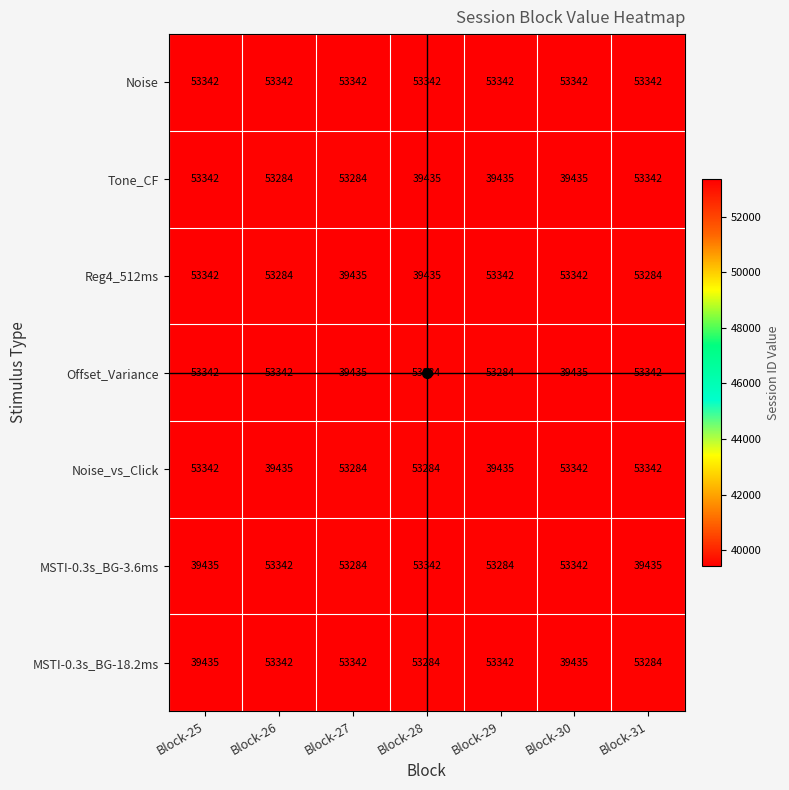

The Tone_CF series shows 39435 at Block-29. True or false?

True